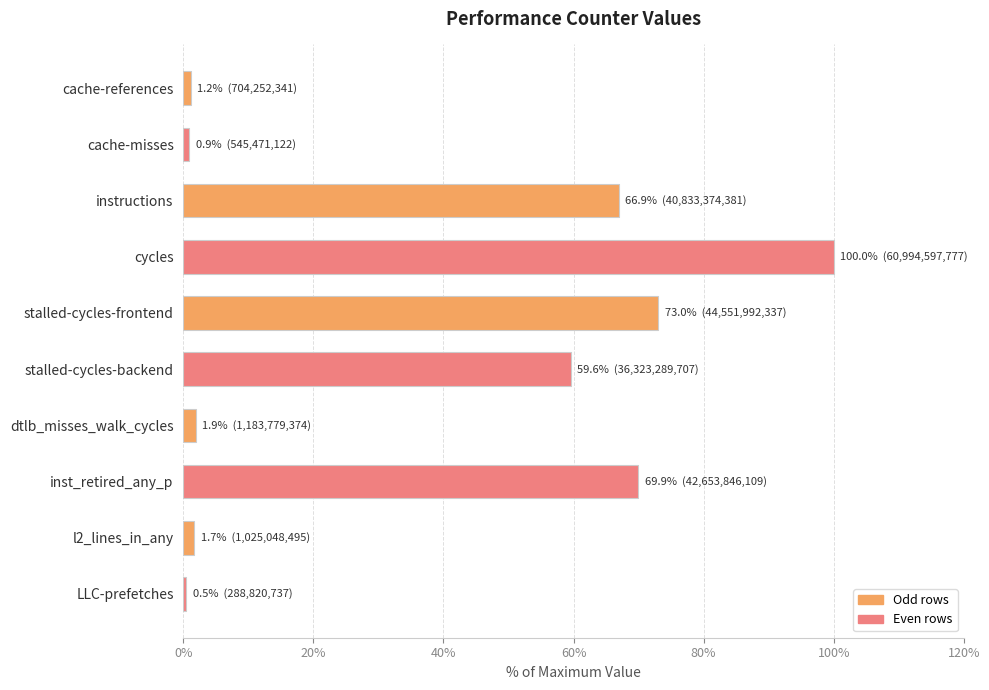

The chart shows a value of 59.6 at stalled-cycles-backend. True or false?

True